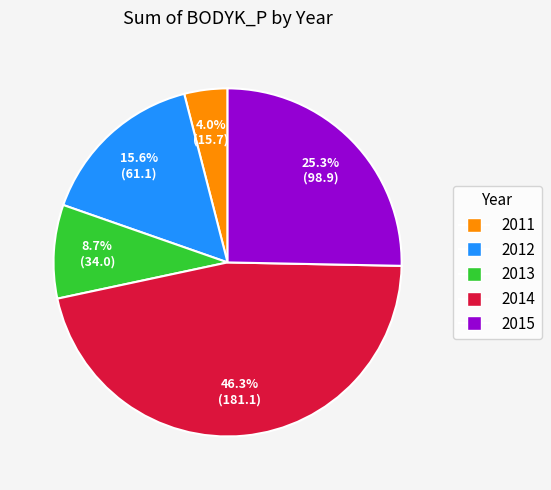

How many segments does this pie chart have?

5